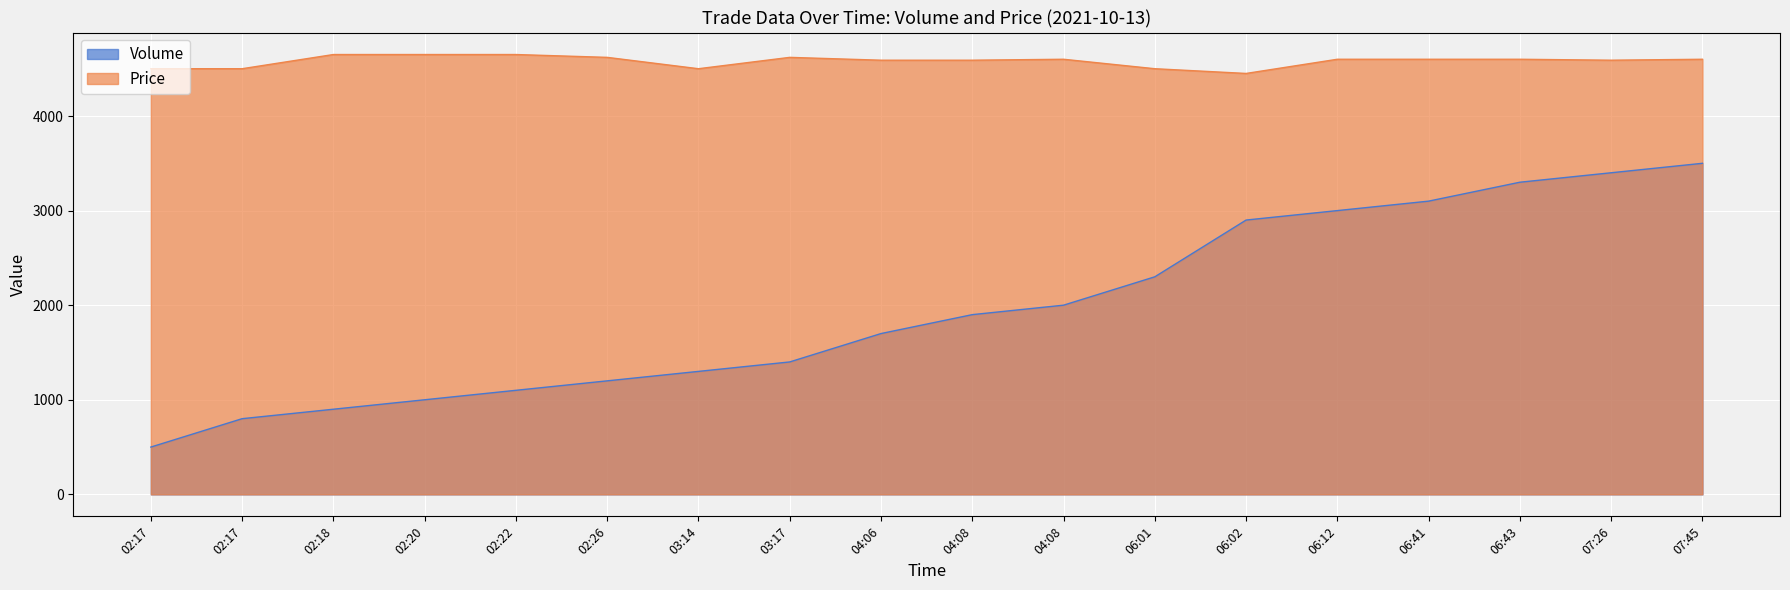

At which label is Volume closest to 2000?

04:08